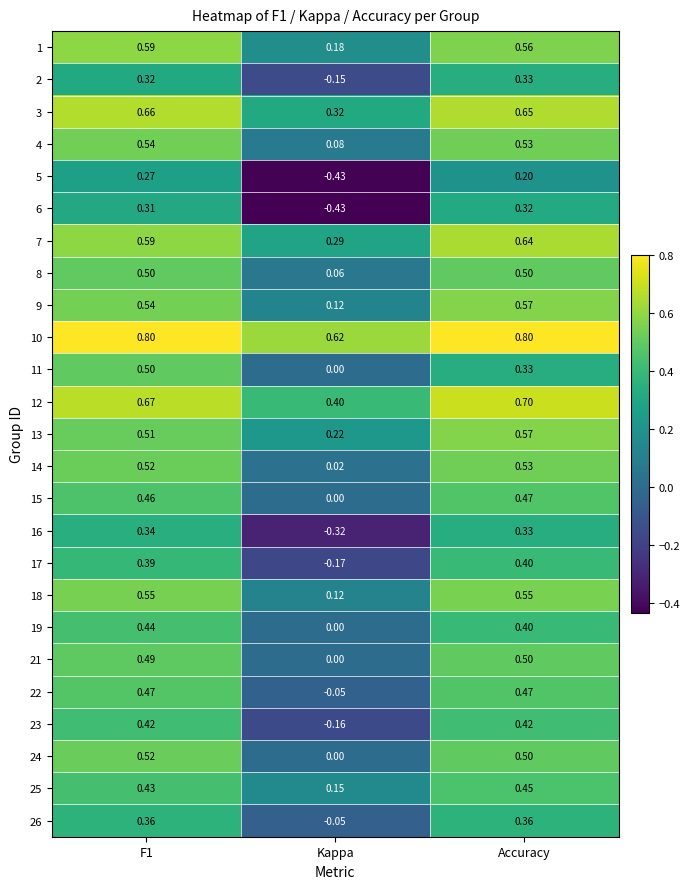

At which label is 23 closest to 0?

Kappa